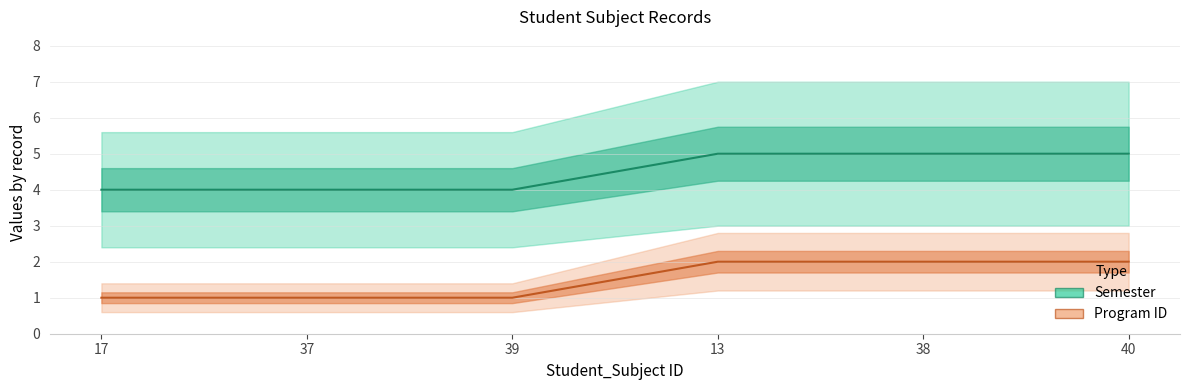

What is the difference between the maximum and minimum values in the Semester series?

1